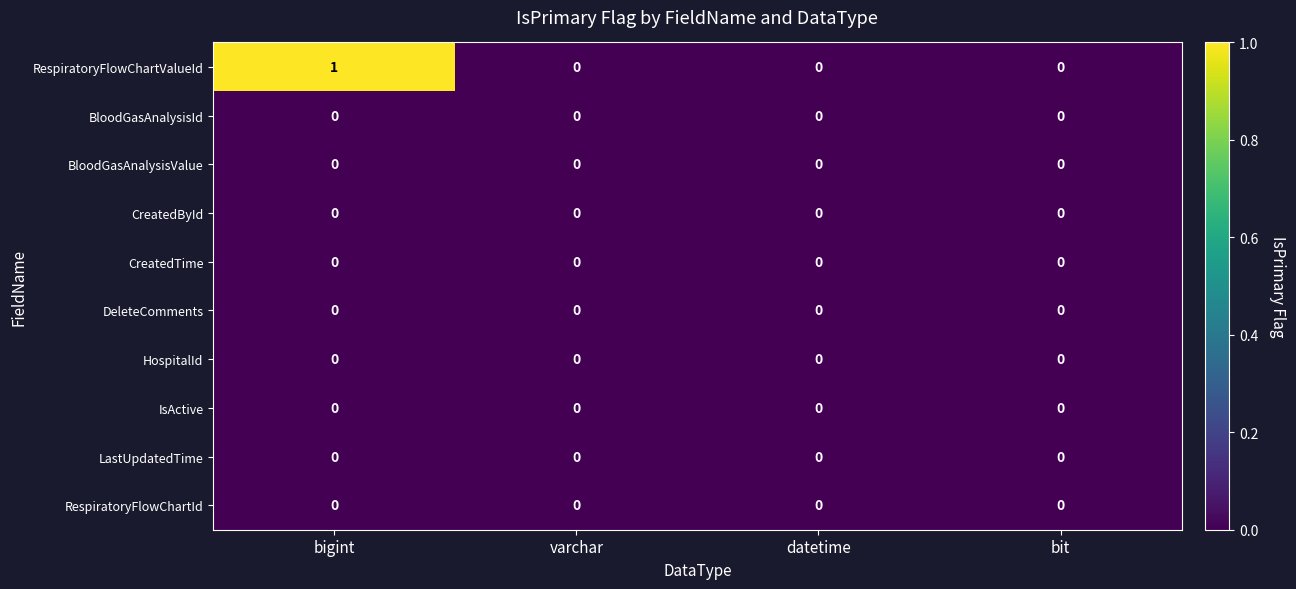

At which category is the sum across all series the highest?

bigint